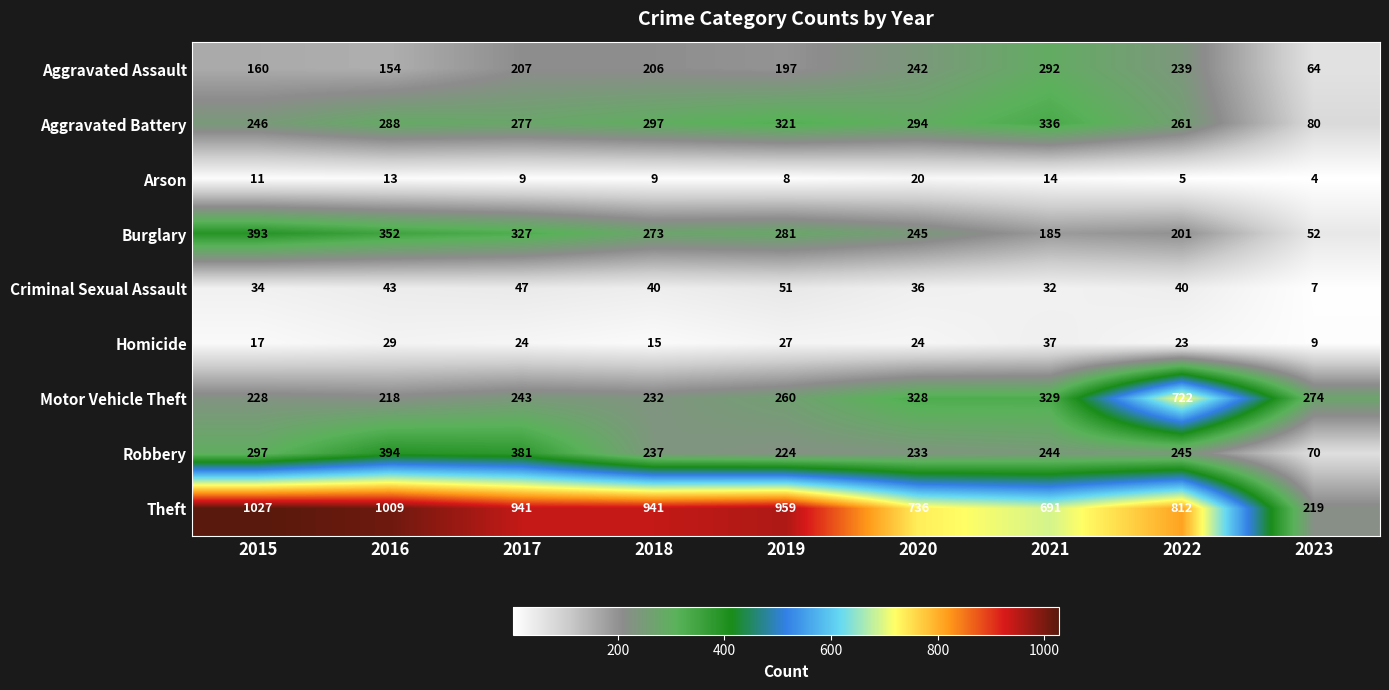

At which category is the sum across all series the highest?

2022